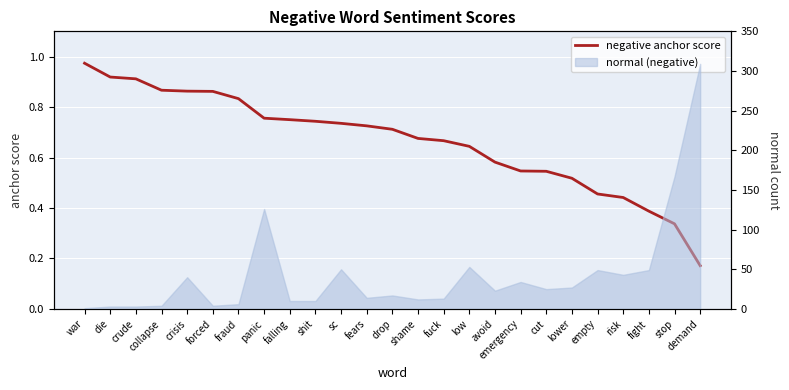

Rank the categories by value from lowest to highest.

demand, stop, fight, risk, empty, lower, cut, emergency, avoid, low, fuck, shame, drop, fears, sc, shit, falling, panic, fraud, forced, crisis, collapse, crude, die, war